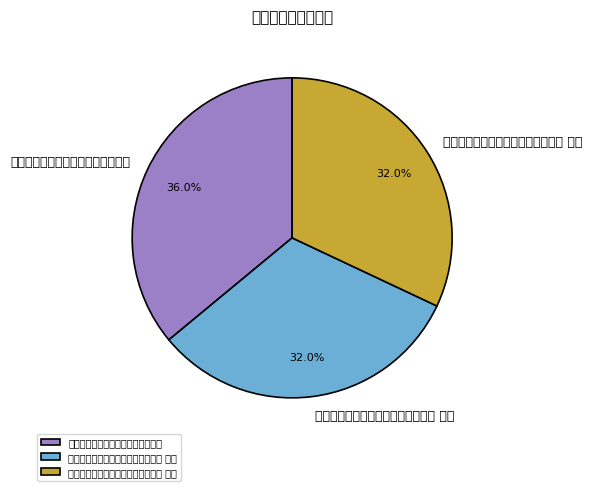

What percentage is the 冯载赓招集滴翠山房同胡南征陈命美 slice, to the nearest percent?

36%